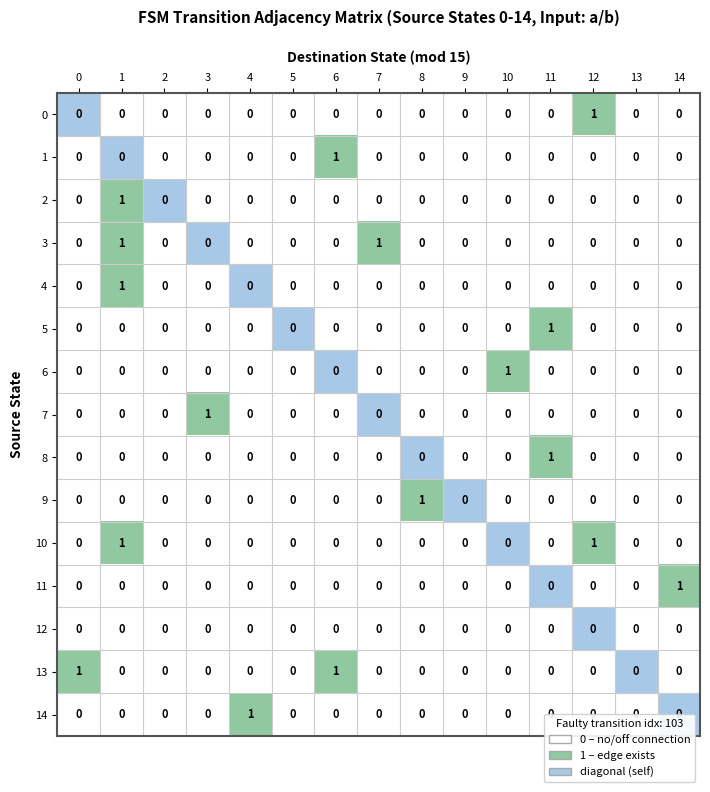

Is it true that 3 equals 2 at 7?

False